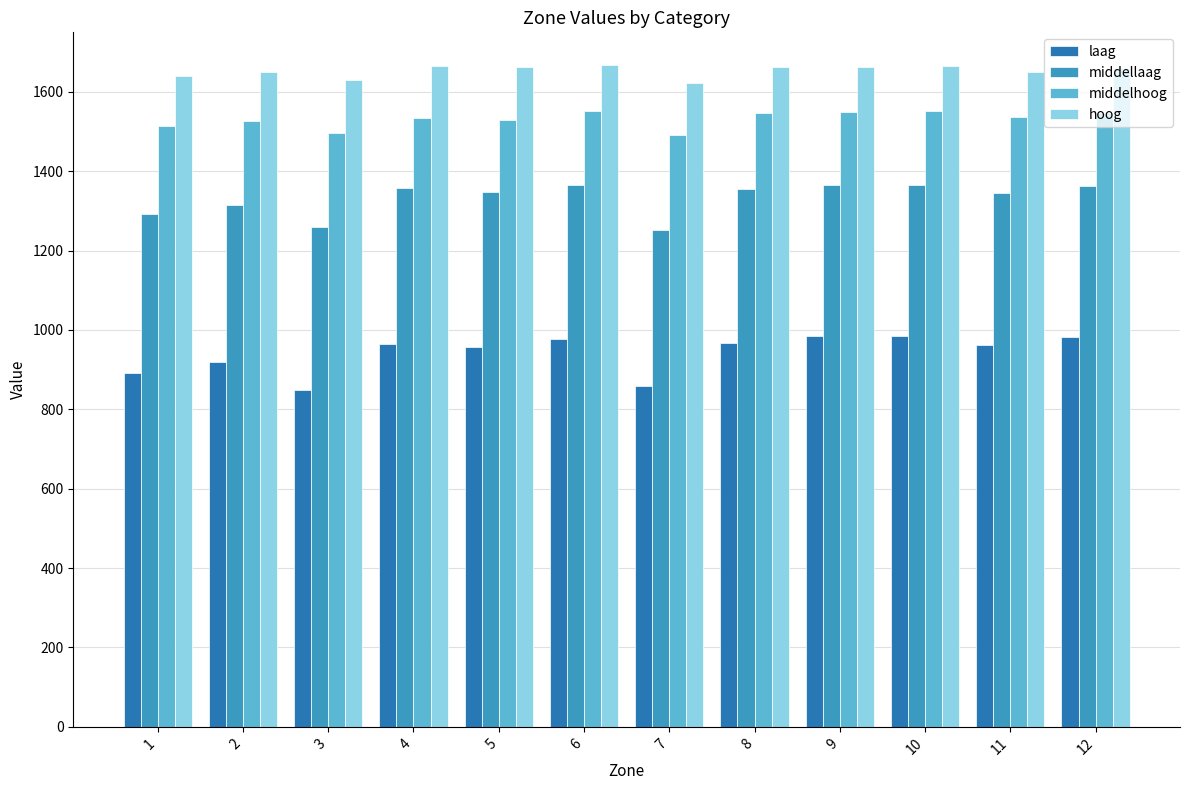

What is the lowest value of the hoog series?

1621.0